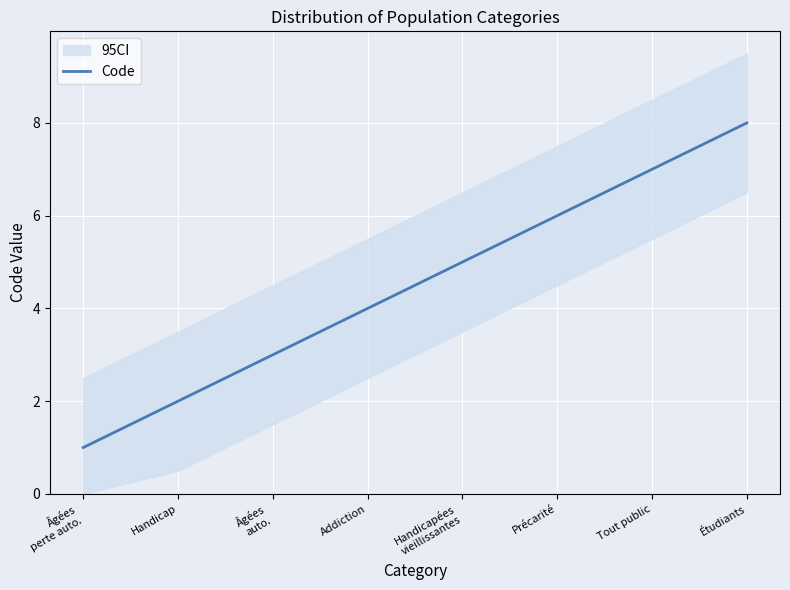

Reading left to right, extract all data points from this chart.

Âgées
perte auto.=1	Handicap=2	Âgées
auto.=3	Addiction=4	Handicapées
vieillissantes=5	Précarité=6	Tout public=7	Étudiants=8